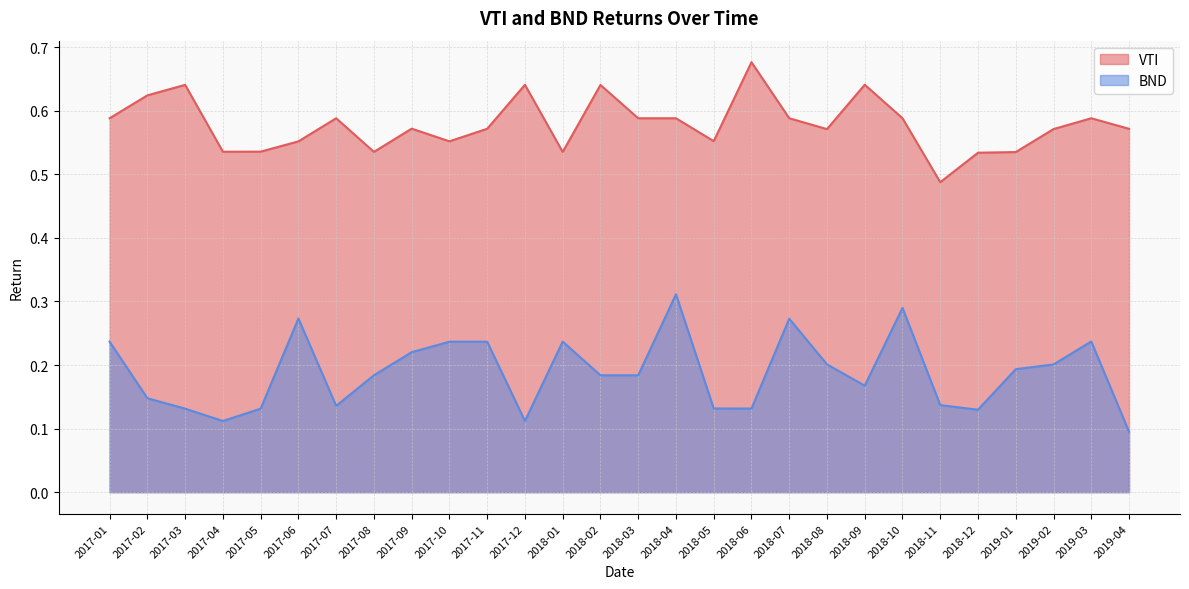

True or false: VTI has more than 2 points higher than both neighbors.

True